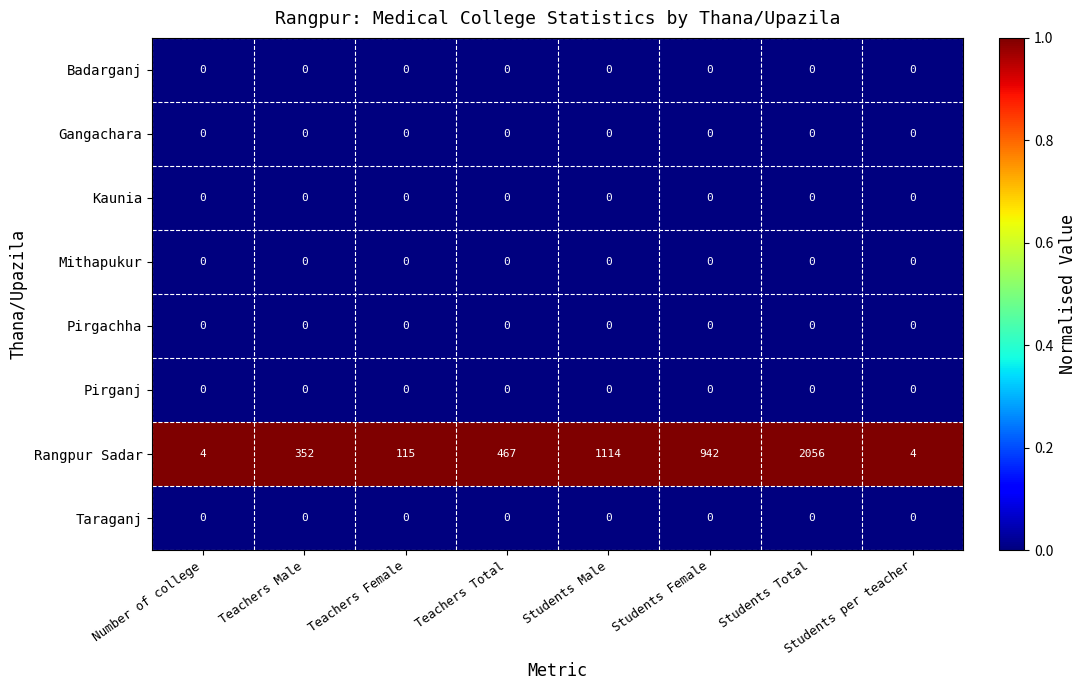

What is the difference between the maximum and minimum values in the Rangpur Sadar series?

2052